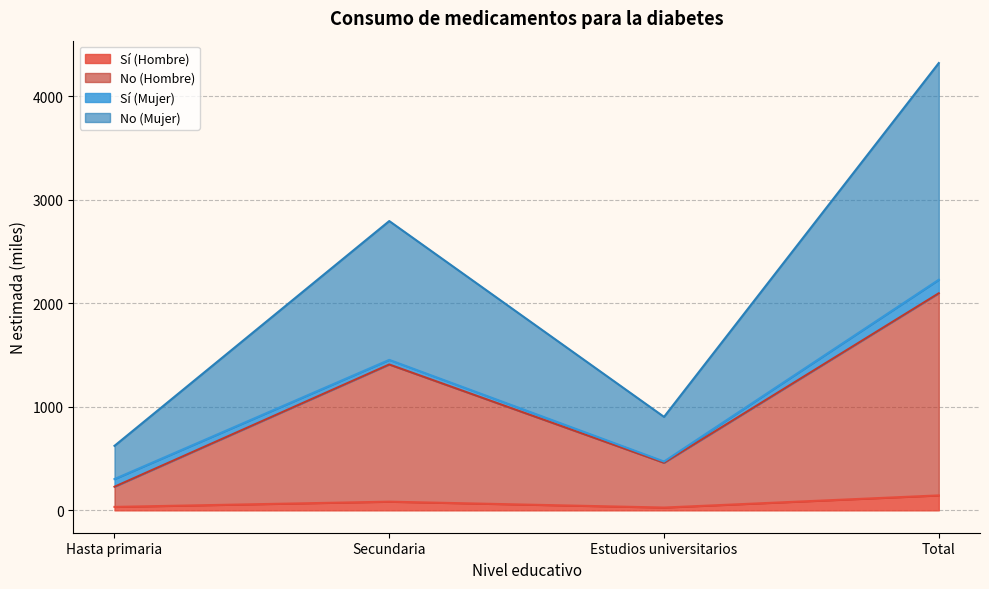

What is the value of the No (Mujer) point at the 4th from the left?

4321.8